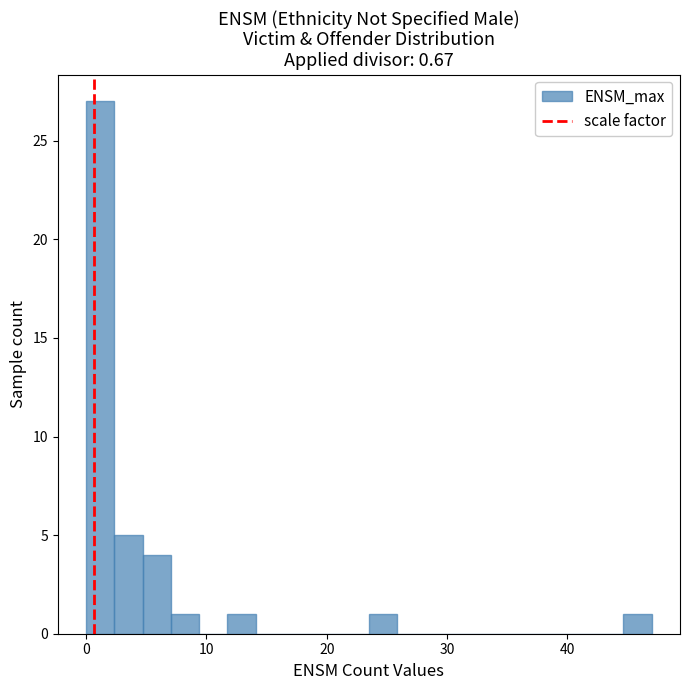

Read against the x-axis, roughly where is the centre of the tallest bar?

1